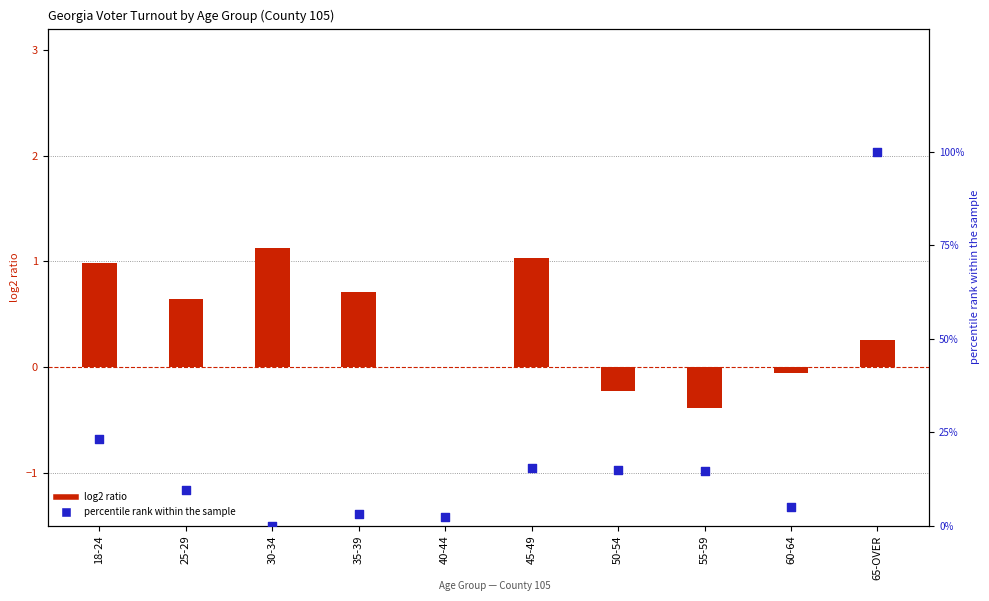

Which series has the largest total across all categories?

percentile rank within the sample